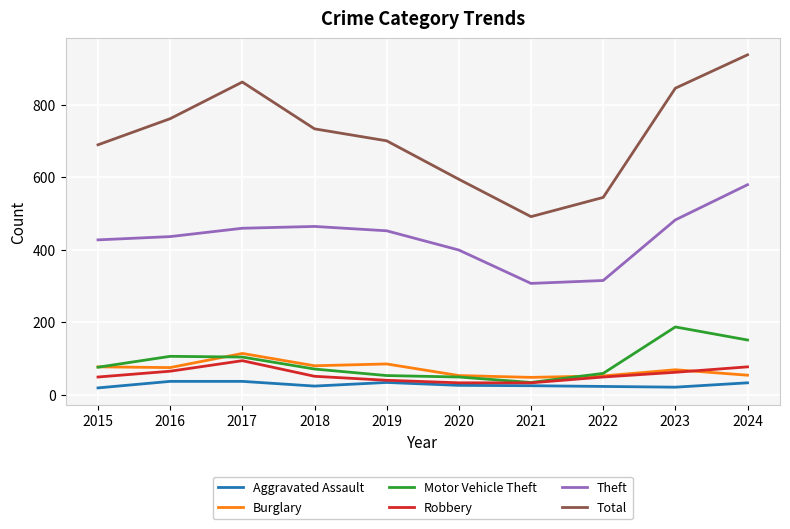

What is the total value across all series at 2024?

1831